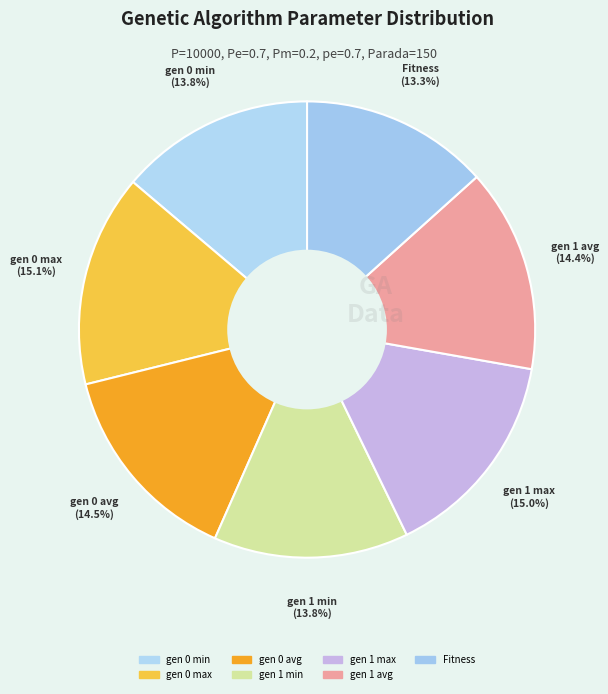

Is it true that gen 1 max is 22% of the pie?

False